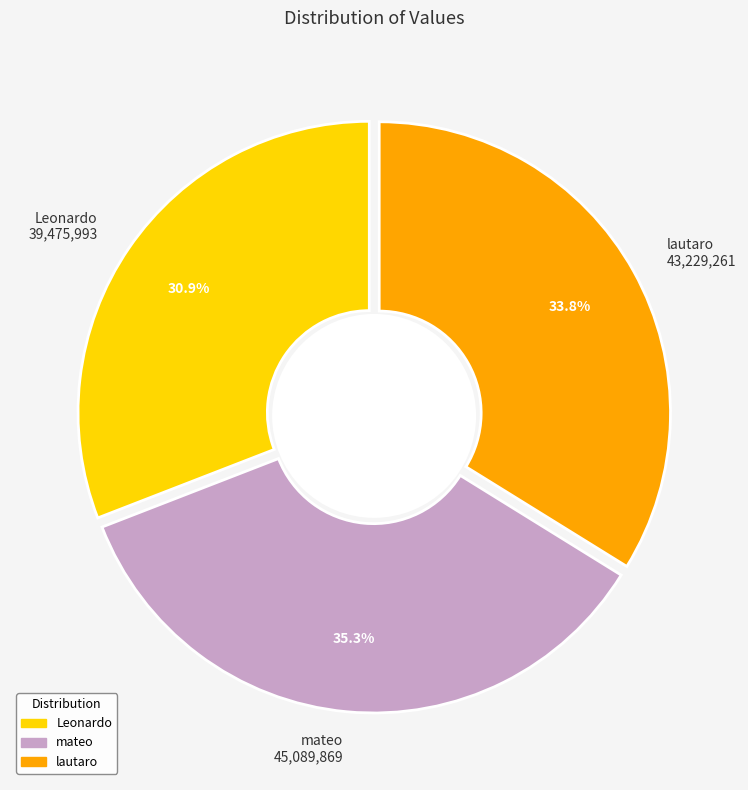

The Leonardo slice represents 31% of the pie. True or false?

True